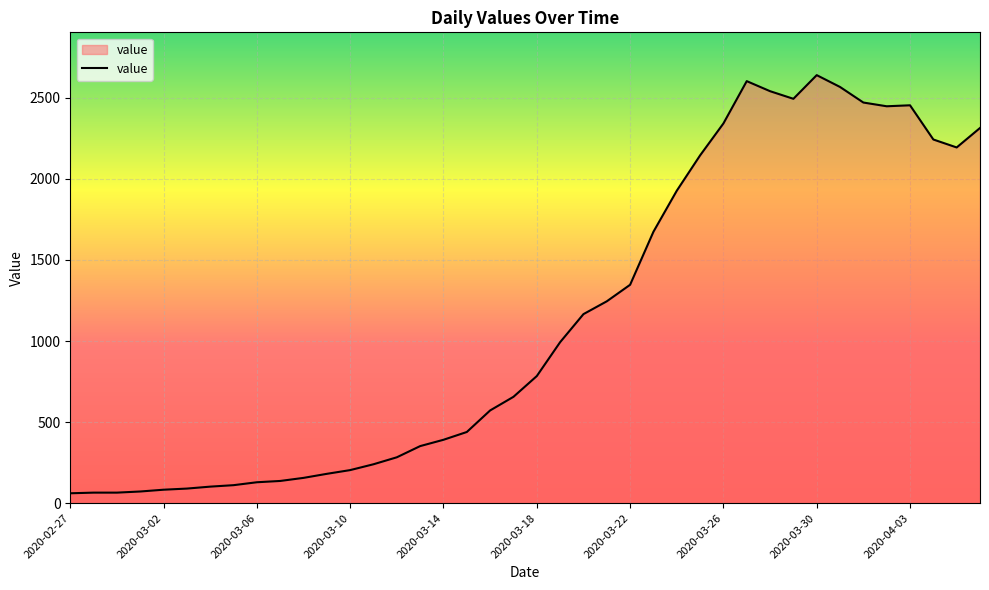

What is the difference between the maximum and minimum values?

2579